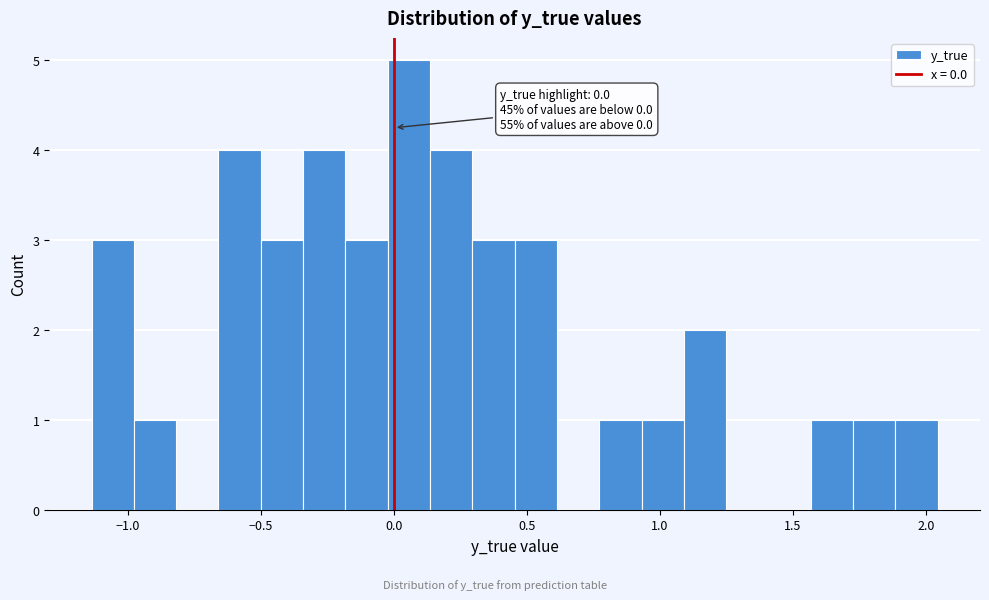

Around what value on the x-axis is the tallest bar? Give the approximate position of its centre, as read against the axis.

0.05